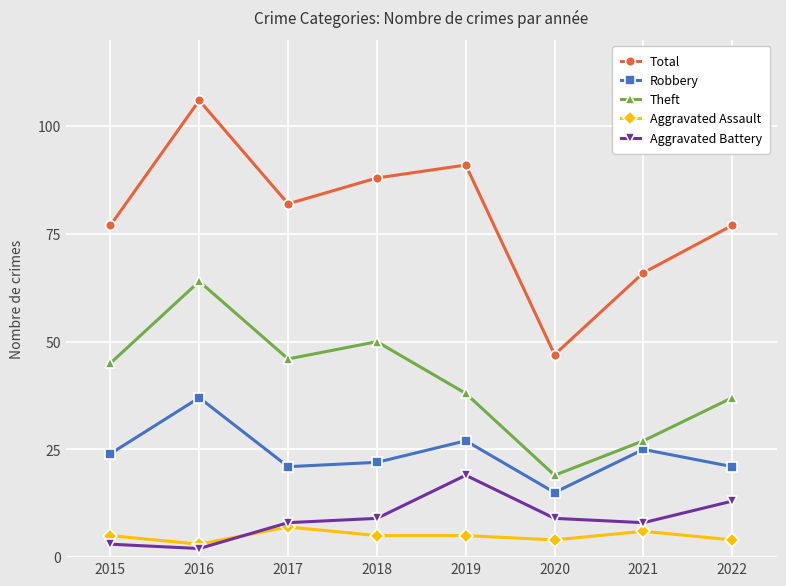

What is the difference between the highest and lowest values at 2022?

73